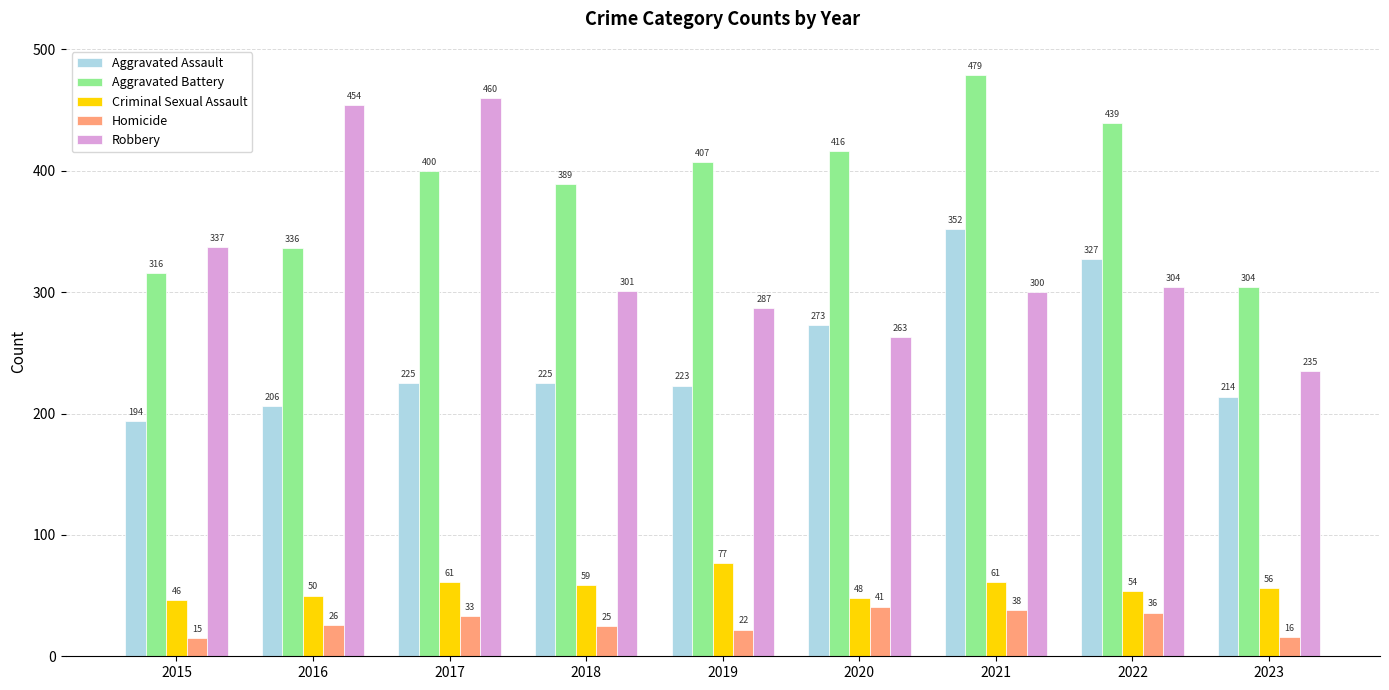

What is the value of the Aggravated Assault bar at the 5th from the left?

223